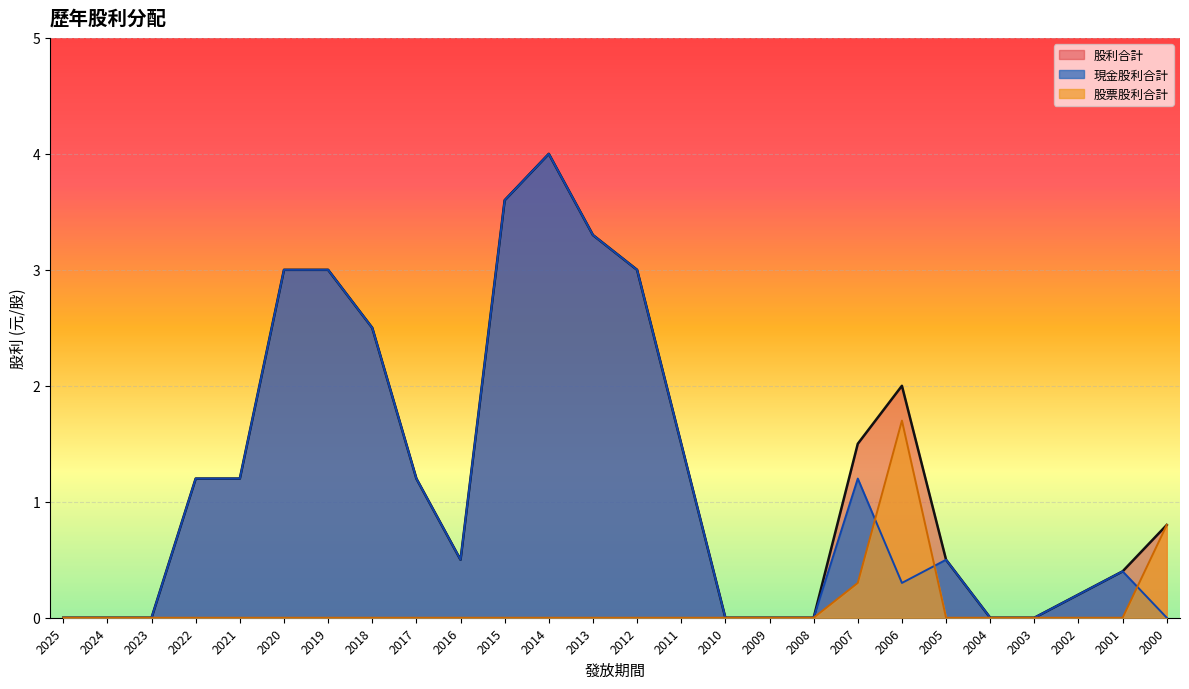

Where is the first local maximum for 股票股利合計?

2006